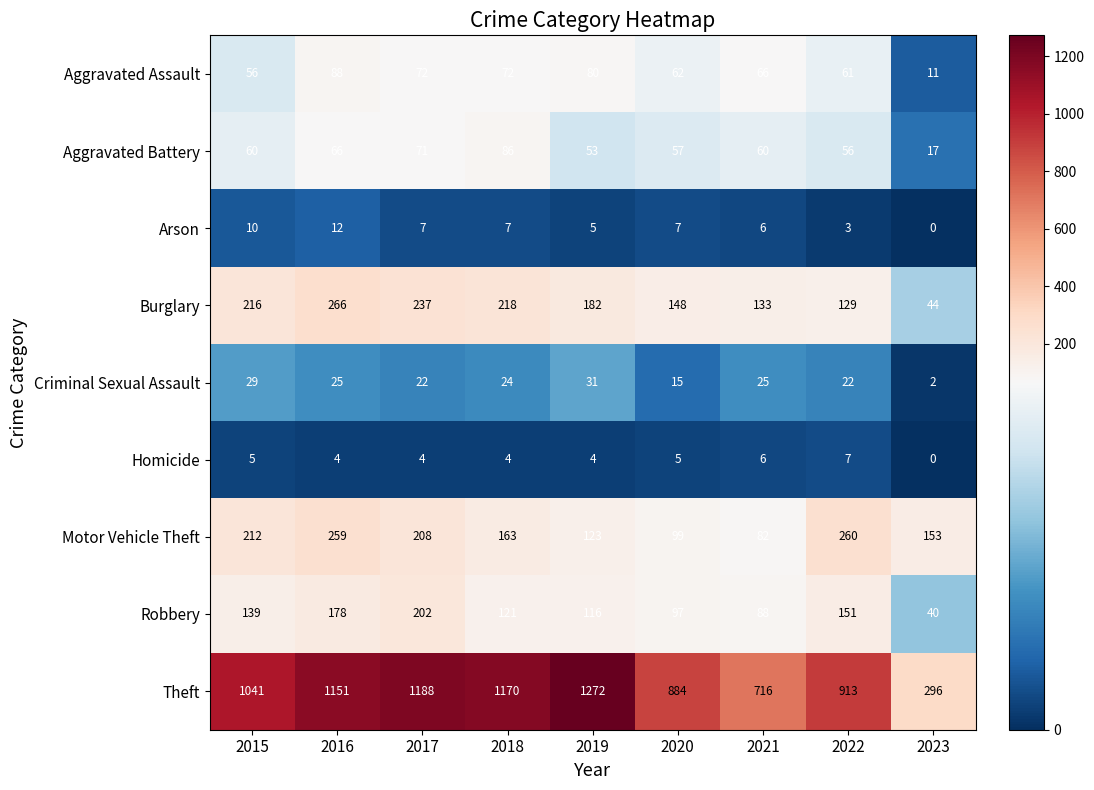

At 2018, list the series in order from largest to smallest.

Theft, Burglary, Motor Vehicle Theft, Robbery, Aggravated Battery, Aggravated Assault, Criminal Sexual Assault, Arson, Homicide